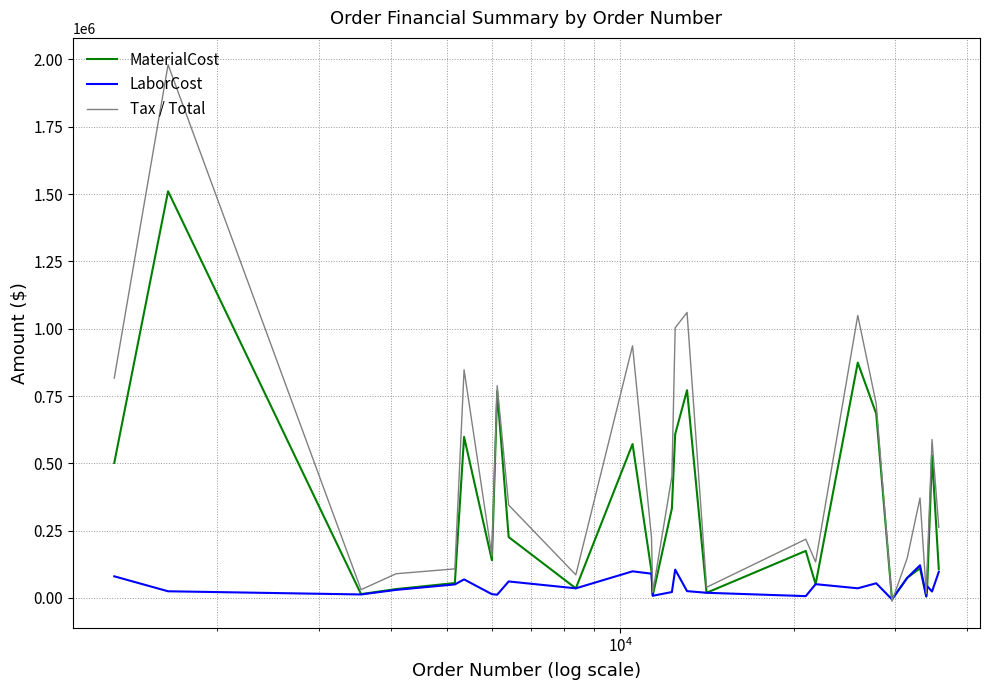

Which series has the widest spread of values?

Tax / Total